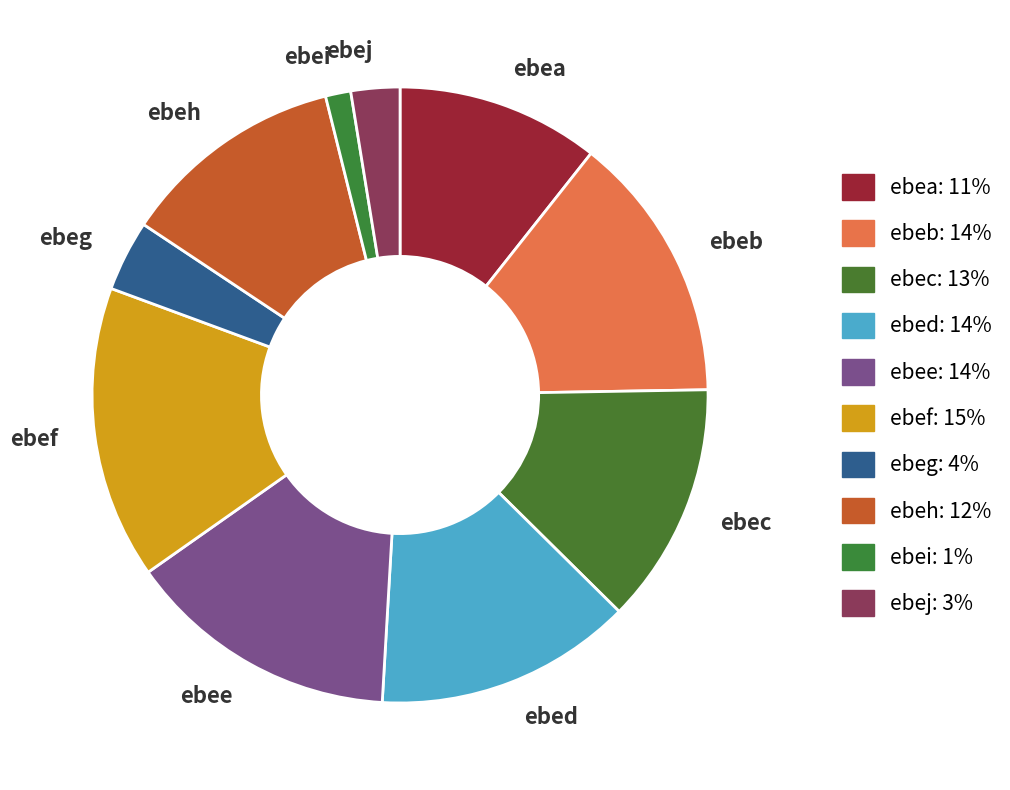

How many segments does this pie chart have?

10